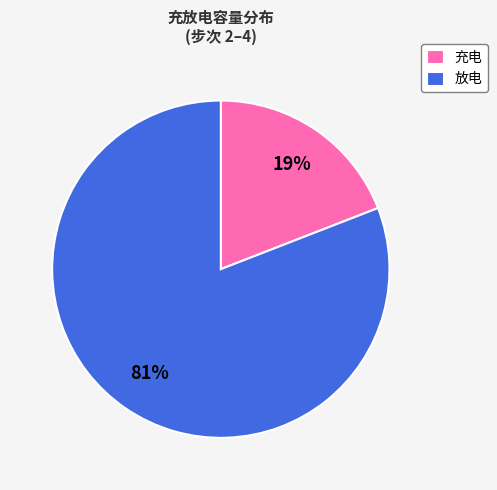

What is the majority slice?

放电